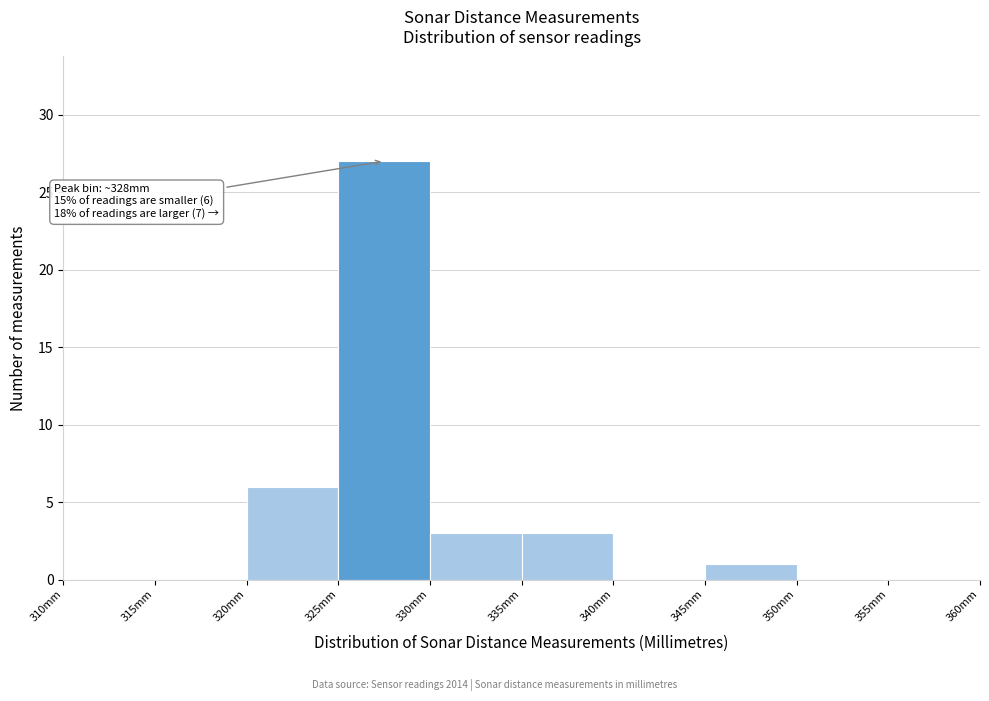

Which range on the x-axis has the tallest bar?

325 to 330